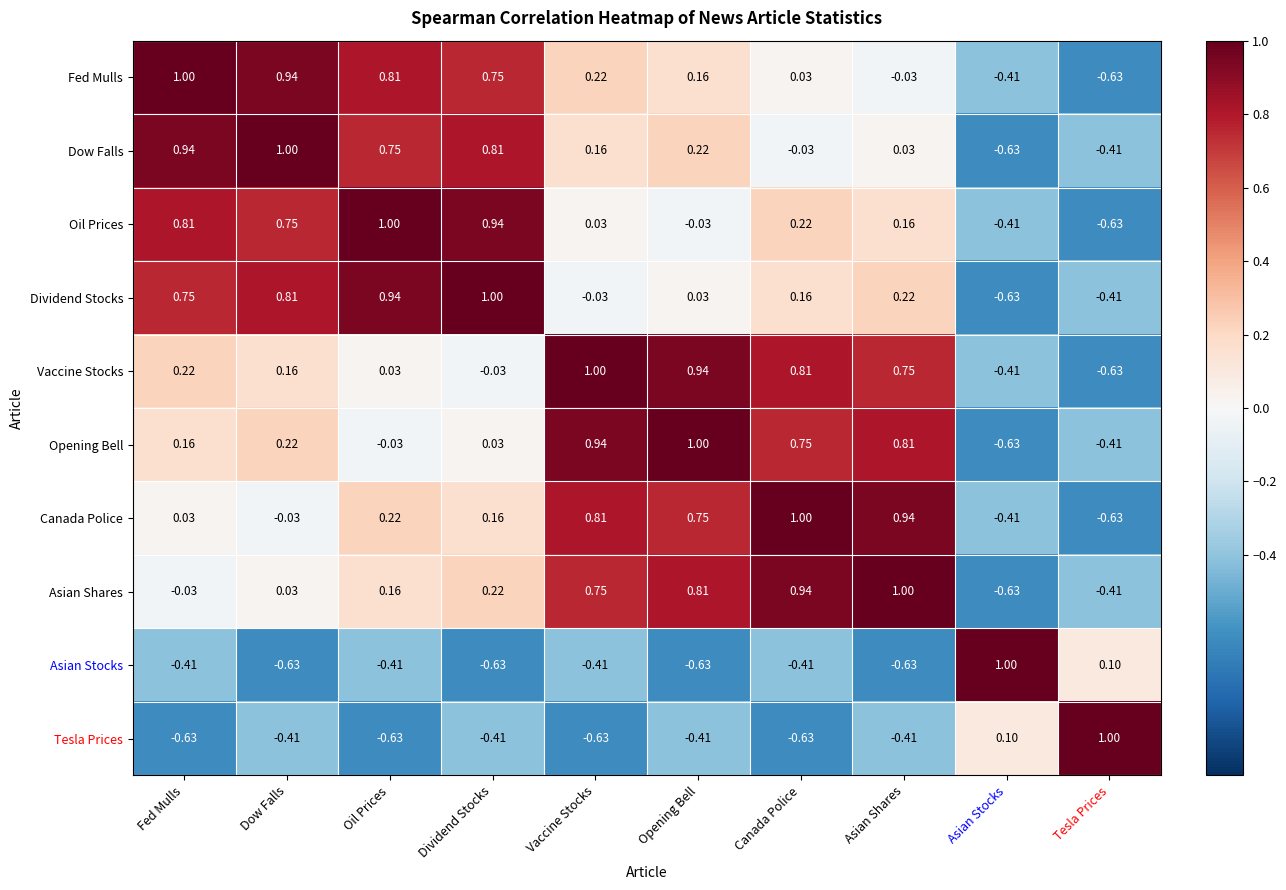

At which label does Tesla Prices first exceed 0?

Asian Stocks